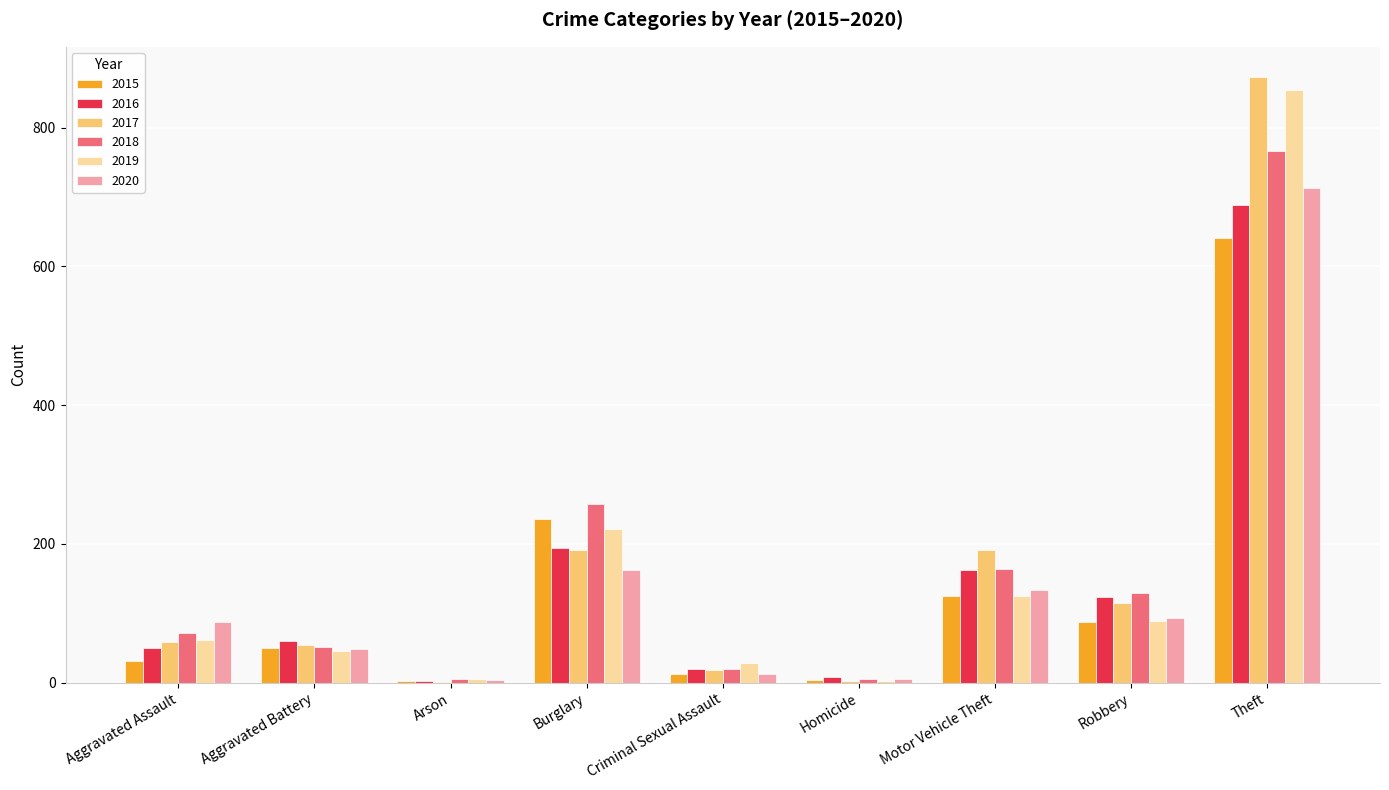

Which series has the widest spread of values?

2017